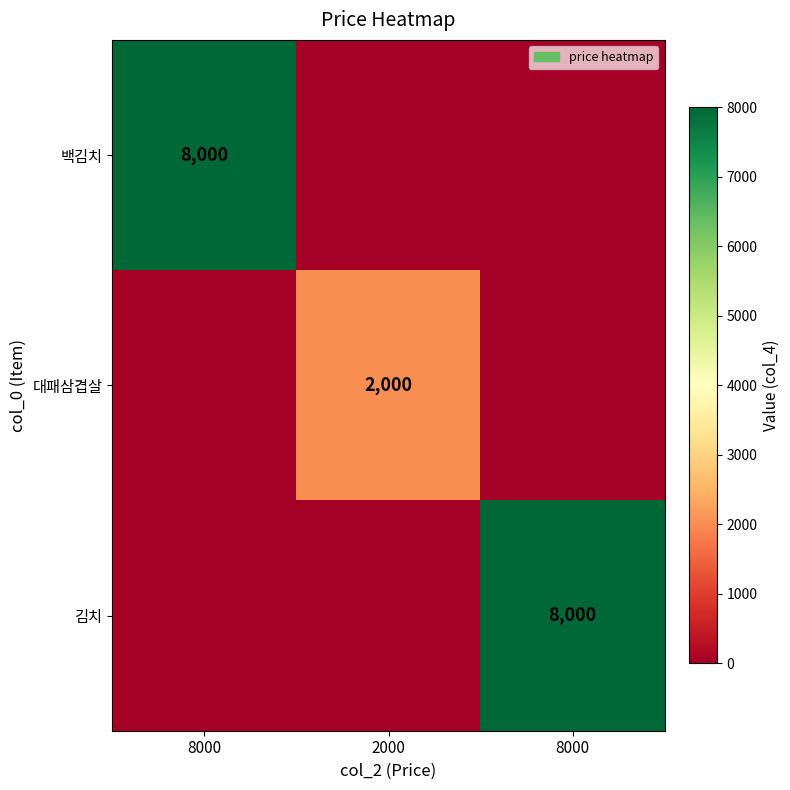

Which series has the largest range (max minus min)?

백김치